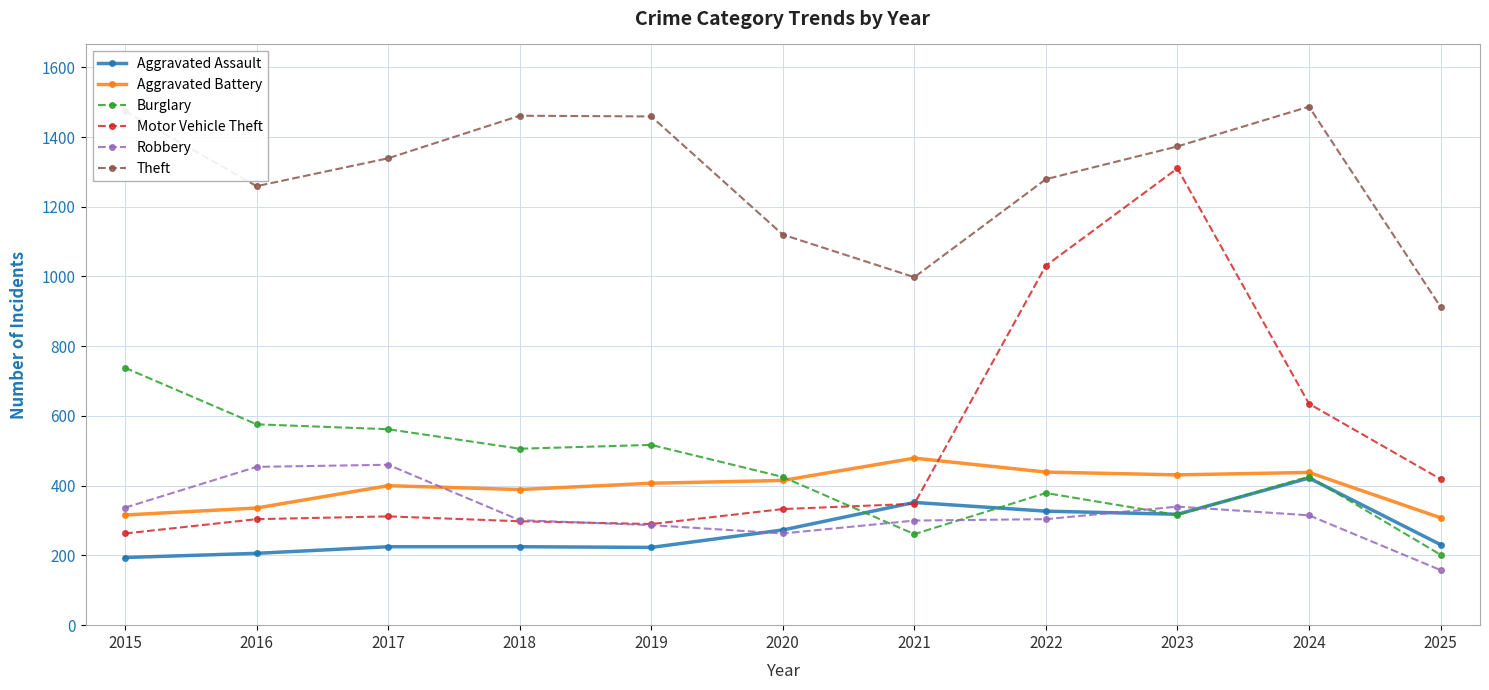

Which series changed the most between 2017 and 2025?

Theft